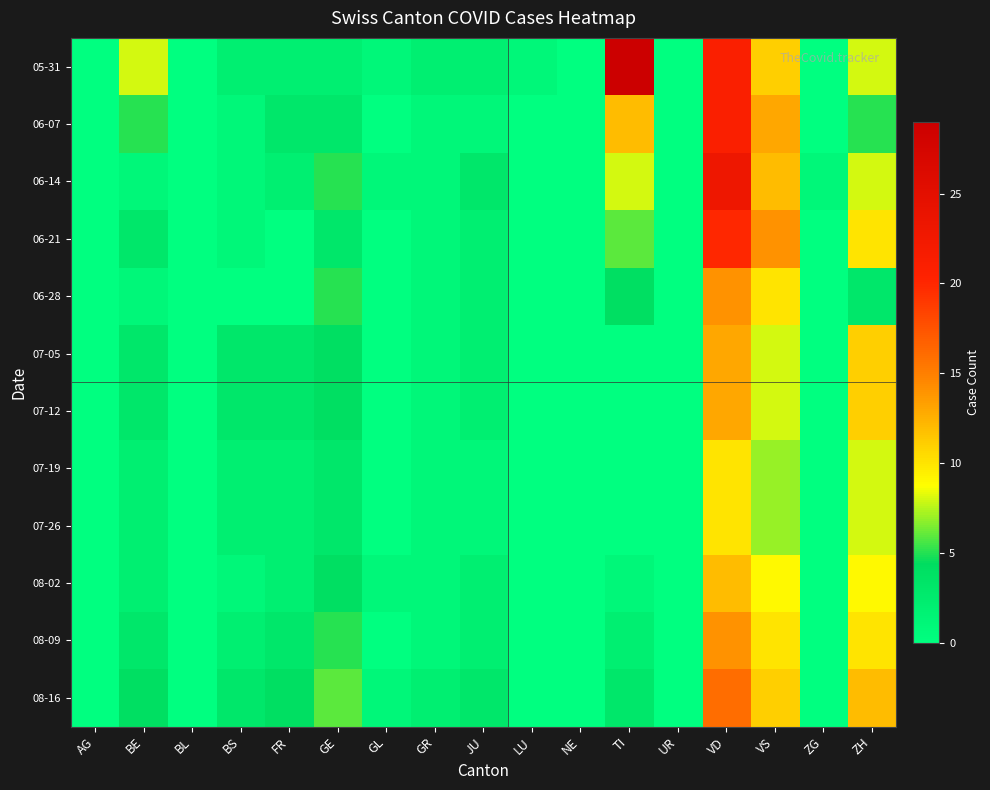

How many distinct data groups are displayed?

12